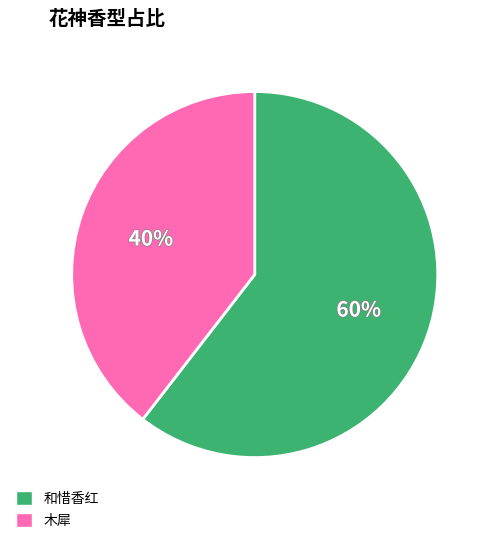

True or false: 和惜香红 accounts for 60% of the total.

True